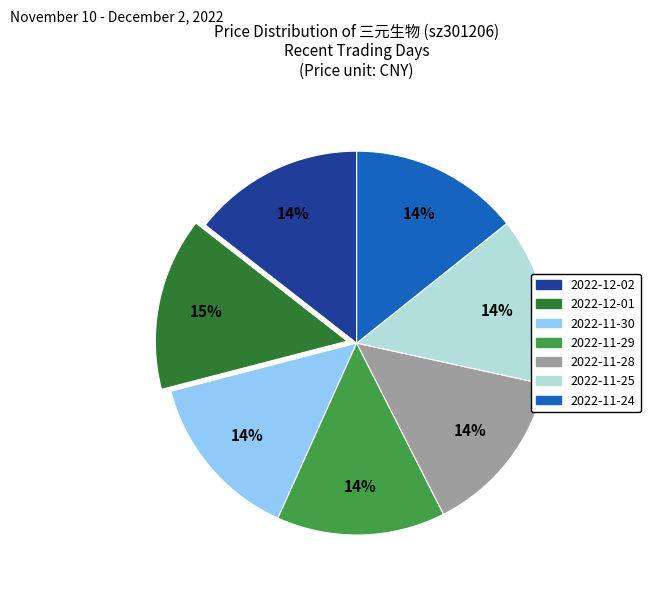

To the nearest percent, what is the combined percentage of 2022-11-24 and 2022-11-29?

28%